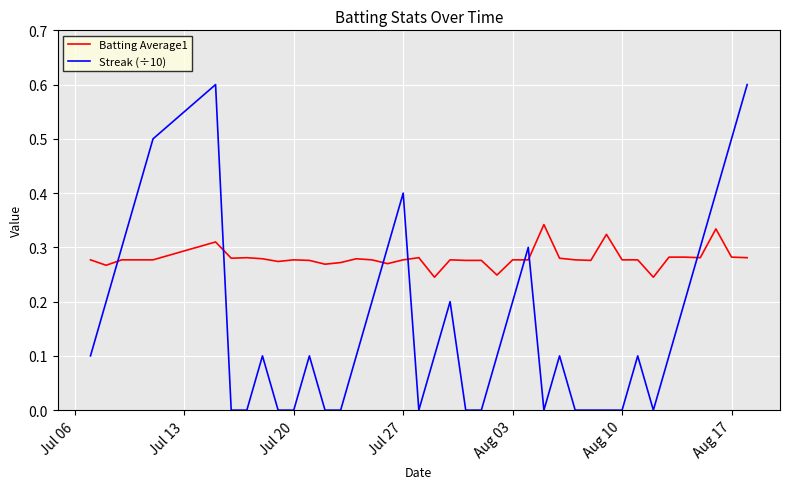

What is the difference between the maximum and minimum values in the Streak (÷10) series?

0.6